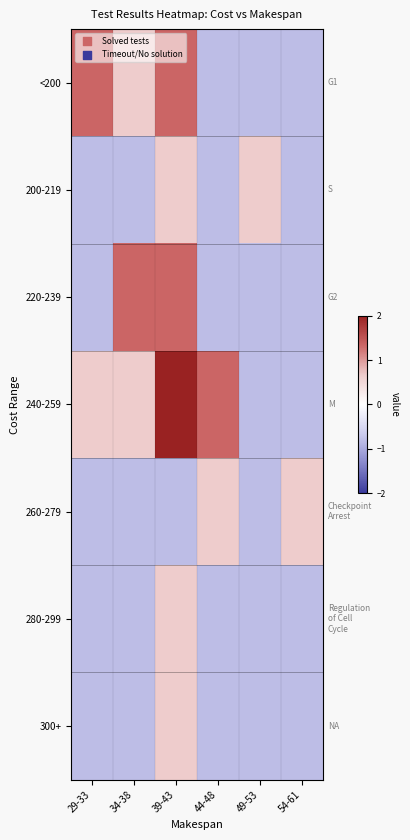

What is the spread (max minus min) of values at 49-53?

1.5